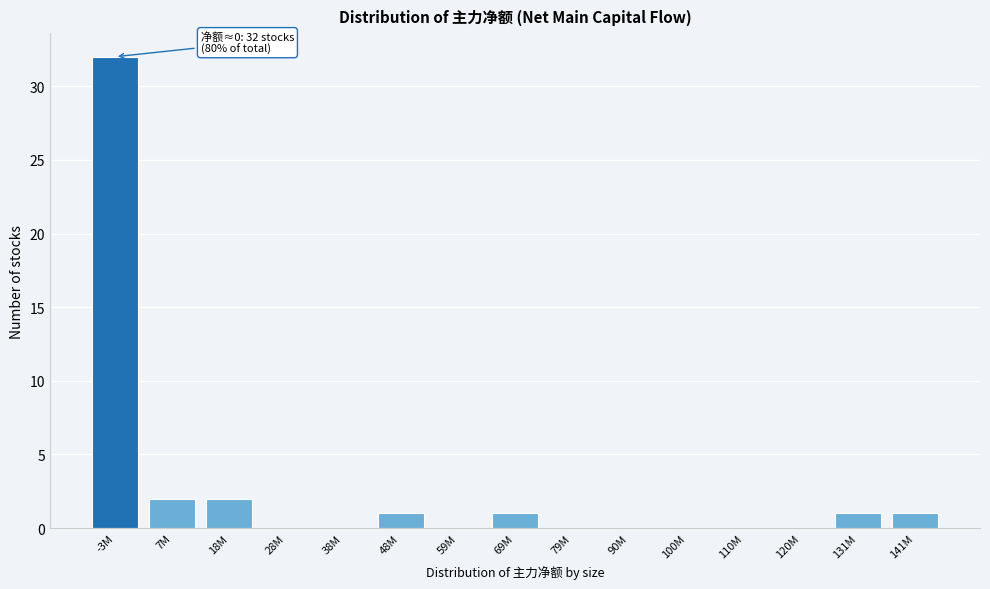

Reading left to right, extract all data points from this chart.

-3M=32	7M=2	18M=2	28M=0	38M=0	48M=1	59M=0	69M=1	79M=0	90M=0	100M=0	110M=0	120M=0	131M=1	141M=1